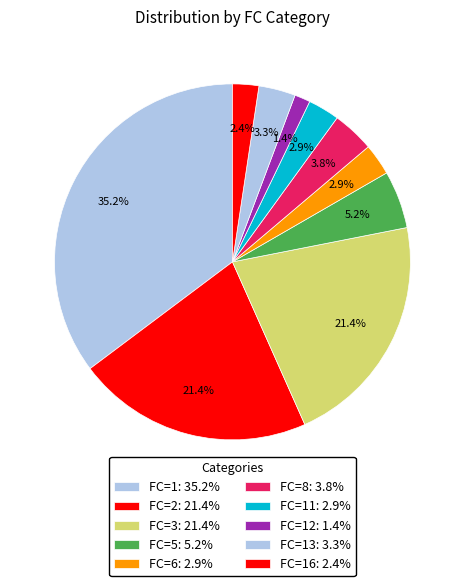

How many slices are in this pie chart?

10